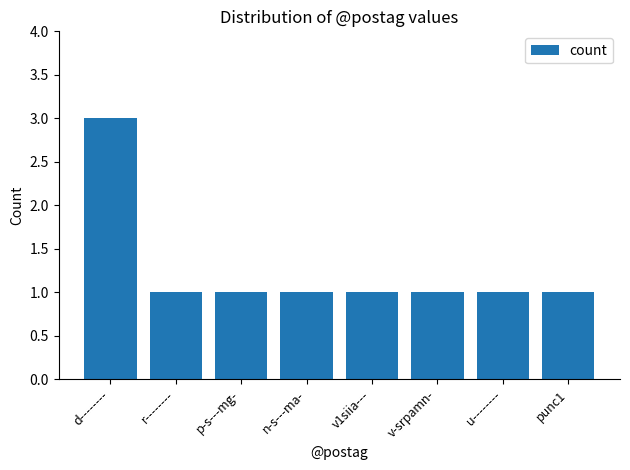

What is the sum of all values?

10